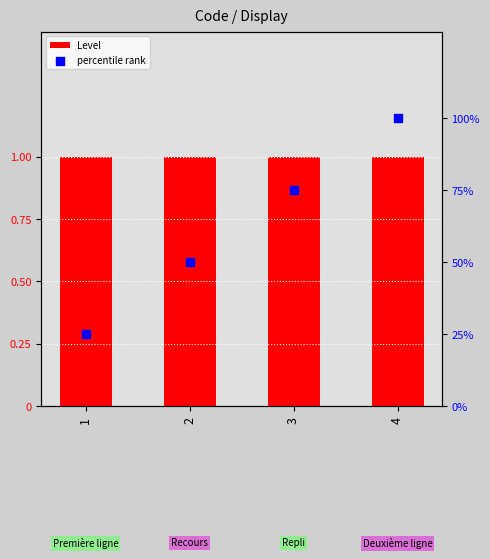

What is the total value across all series at 1?

26